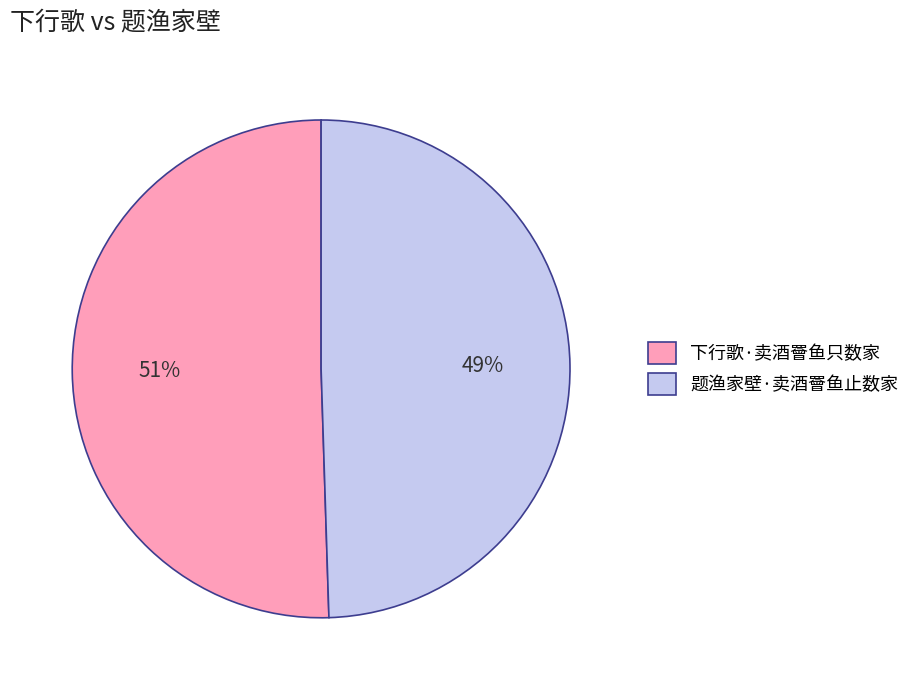

Do 题渔家壁·卖酒罾鱼止数家 and 下行歌·卖酒罾鱼只数家 together represent more than half of the pie?

Yes